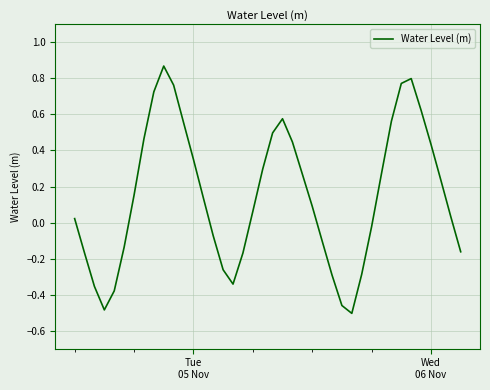

What is the difference between the second highest and minimum values?

1.3